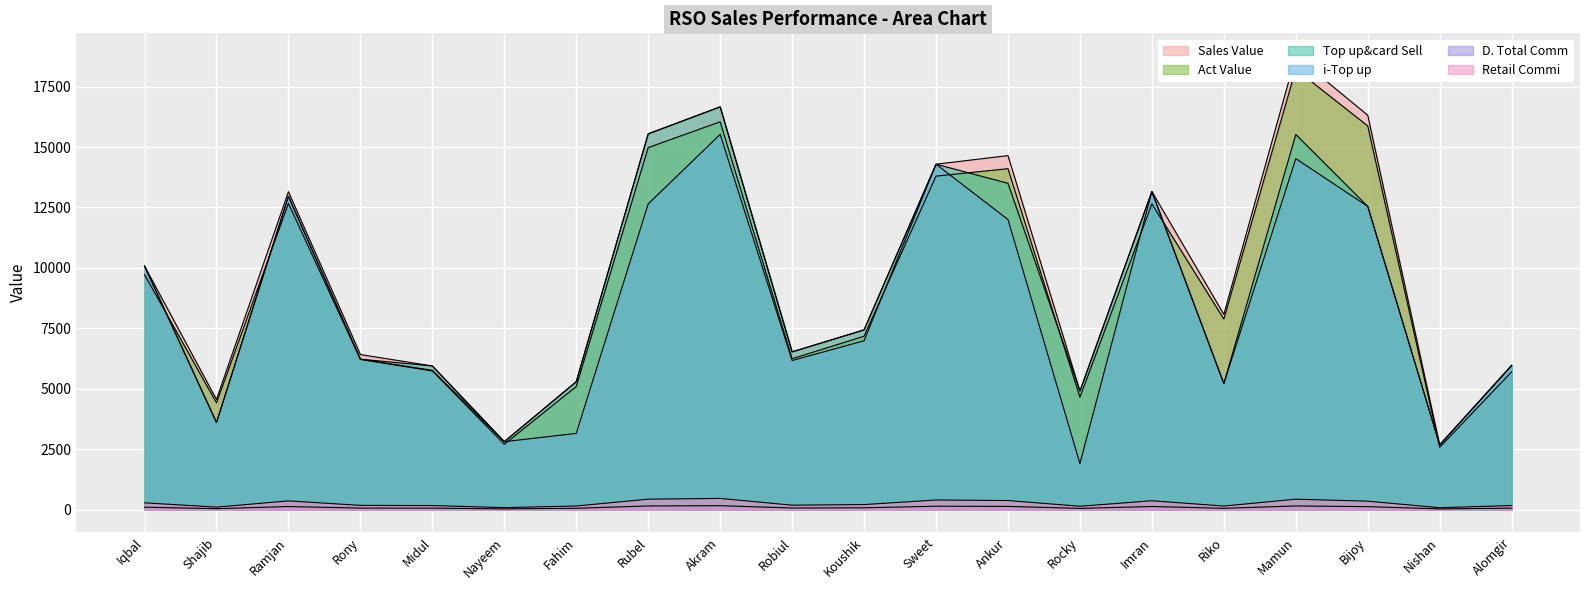

Which series has the widest spread of values?

Sales Value